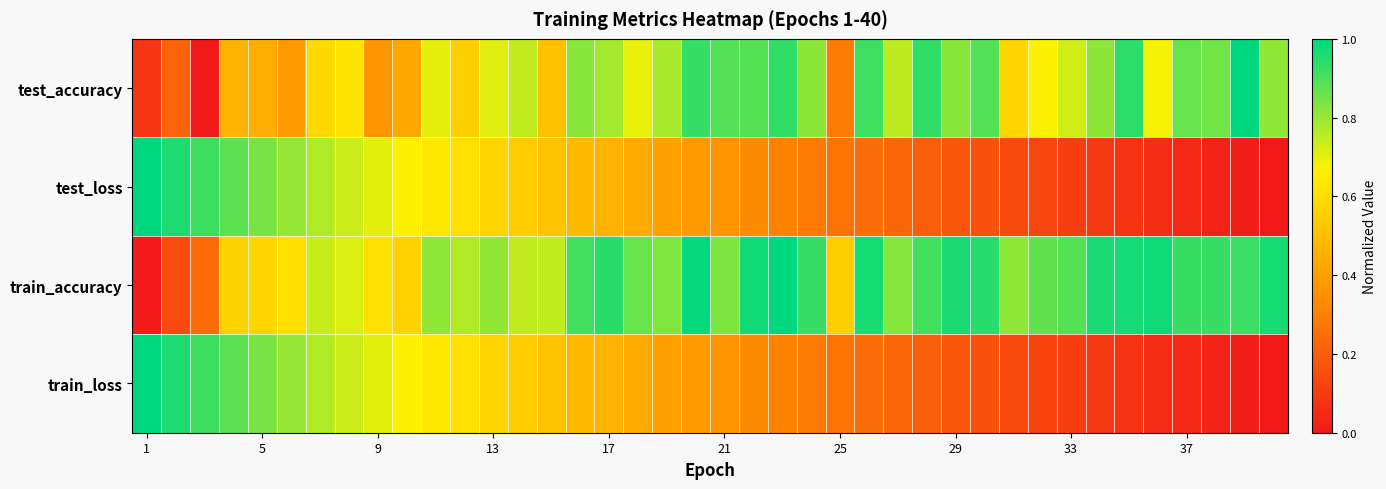

Reading left to right, extract all data points from this chart.

test_accuracy: 0.1	0.2	0.0	0.5	0.4	0.4	0.6	0.6	0.4	0.4	0.7	0.6	0.7	0.7	0.5	0.8	0.8	0.7	0.8	0.9	0.9	0.9	0.9	0.8	0.3	0.9	0.8	0.9	0.8	0.9	0.6	0.7	0.7	0.8	0.9	0.7	0.9	0.9	1.0	0.8
test_loss: 1.0	1.0	0.9	0.9	0.8	0.8	0.8	0.7	0.7	0.7	0.6	0.6	0.6	0.5	0.5	0.5	0.5	0.4	0.4	0.4	0.4	0.3	0.3	0.3	0.3	0.2	0.2	0.2	0.2	0.2	0.1	0.1	0.1	0.1	0.1	0.1	0.0	0.0	0.0	0.0
train_accuracy: 0.0	0.1	0.2	0.6	0.6	0.6	0.7	0.7	0.6	0.6	0.8	0.8	0.8	0.7	0.7	0.9	0.9	0.9	0.8	1.0	0.8	1.0	1.0	0.9	0.6	1.0	0.8	0.9	1.0	0.9	0.8	0.9	0.9	1.0	1.0	1.0	0.9	0.9	0.9	1.0
train_loss: 1.0	1.0	0.9	0.9	0.8	0.8	0.8	0.7	0.7	0.7	0.6	0.6	0.6	0.5	0.5	0.5	0.5	0.4	0.4	0.4	0.4	0.3	0.3	0.3	0.3	0.2	0.2	0.2	0.2	0.2	0.1	0.1	0.1	0.1	0.1	0.1	0.0	0.0	0.0	0.0